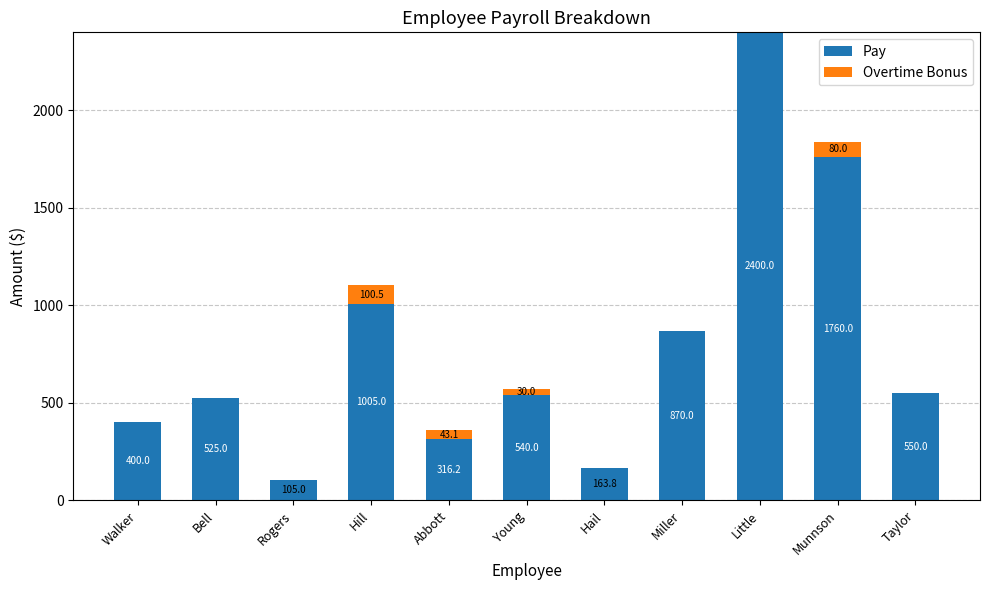

What is the average value of the Pay series?

785.0